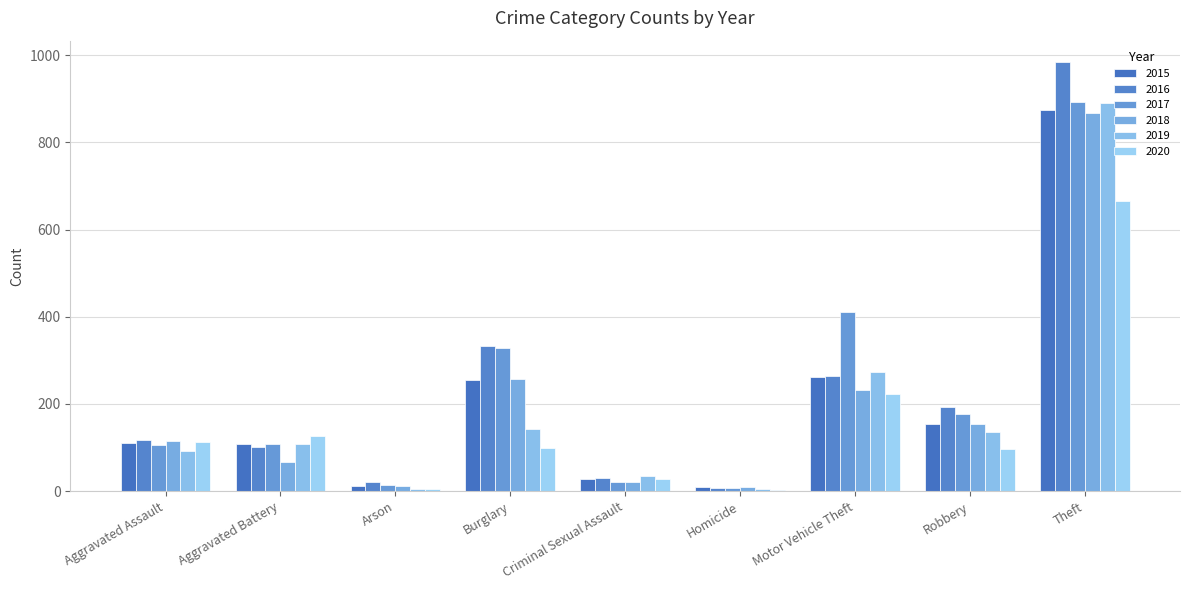

What is the difference between the maximum and minimum values in the 2018 series?

858